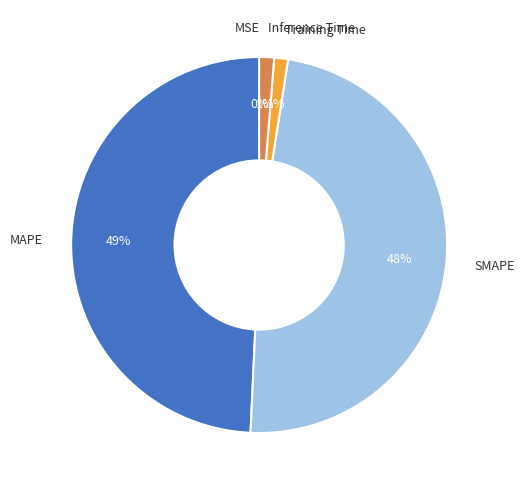

What is the largest slice in the pie chart?

MAPE